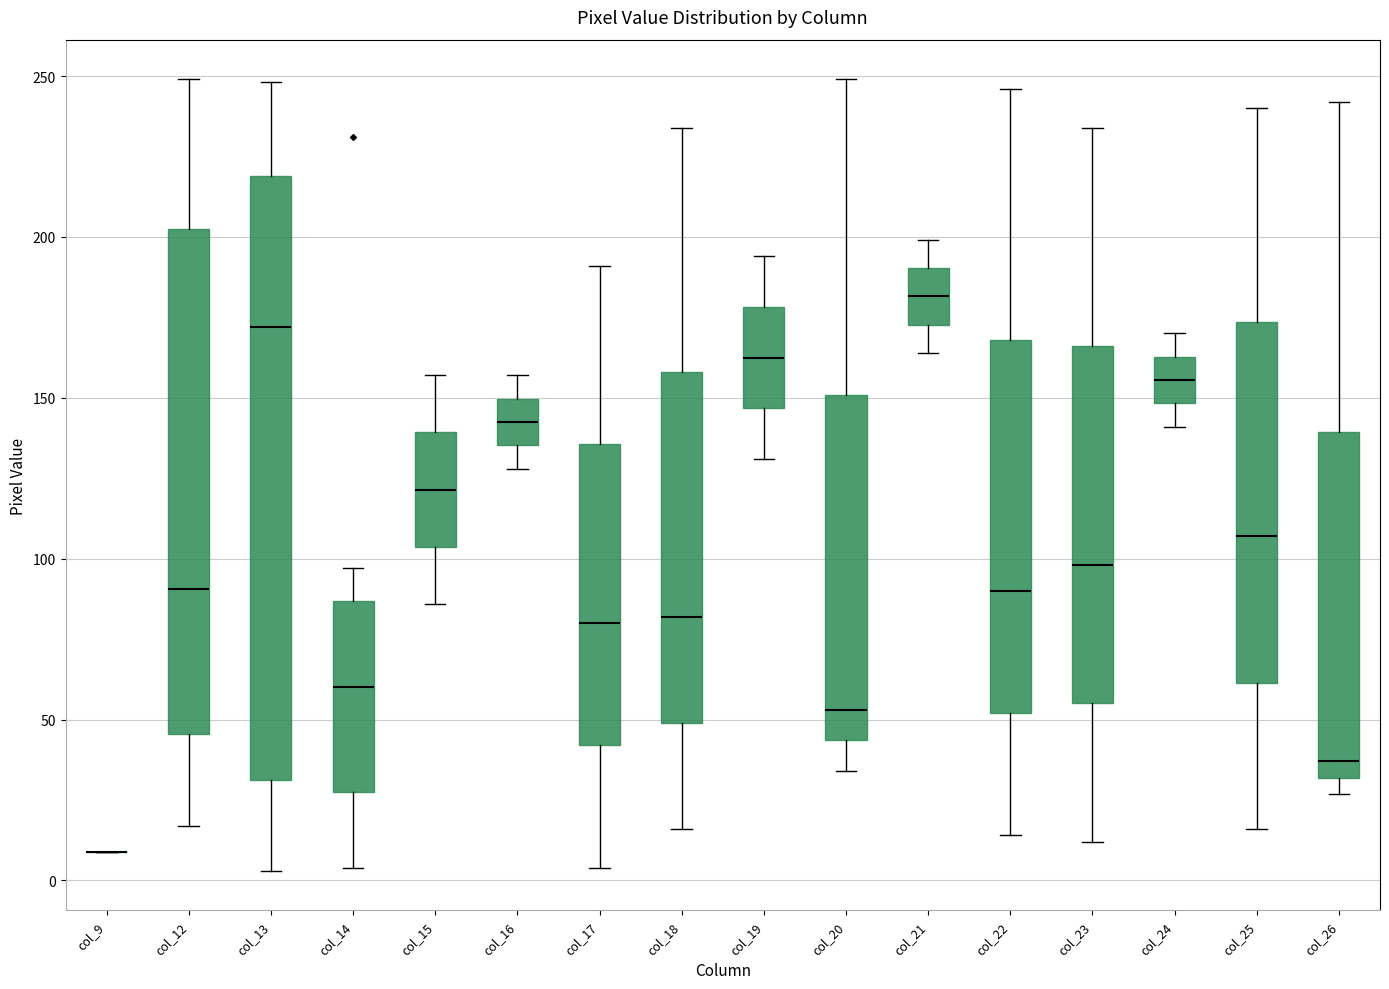

Where does the lower whisker of the box for col_18 end on the y-axis? The values are not printed on the chart, so give them approximately, as read against the axis.

15